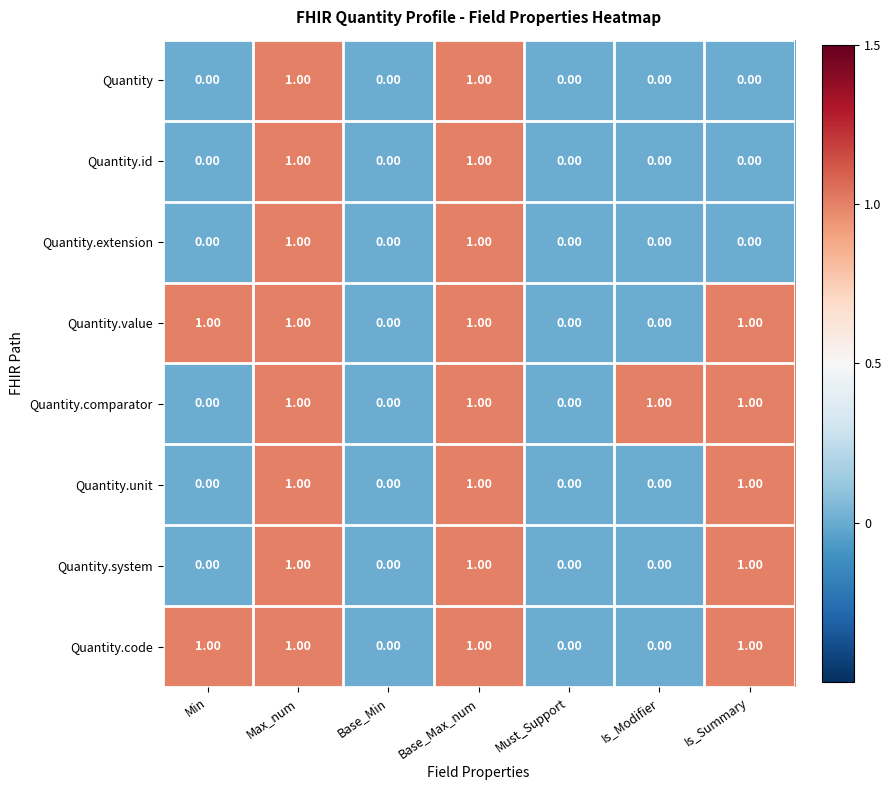

Count the number of data series in this chart.

8